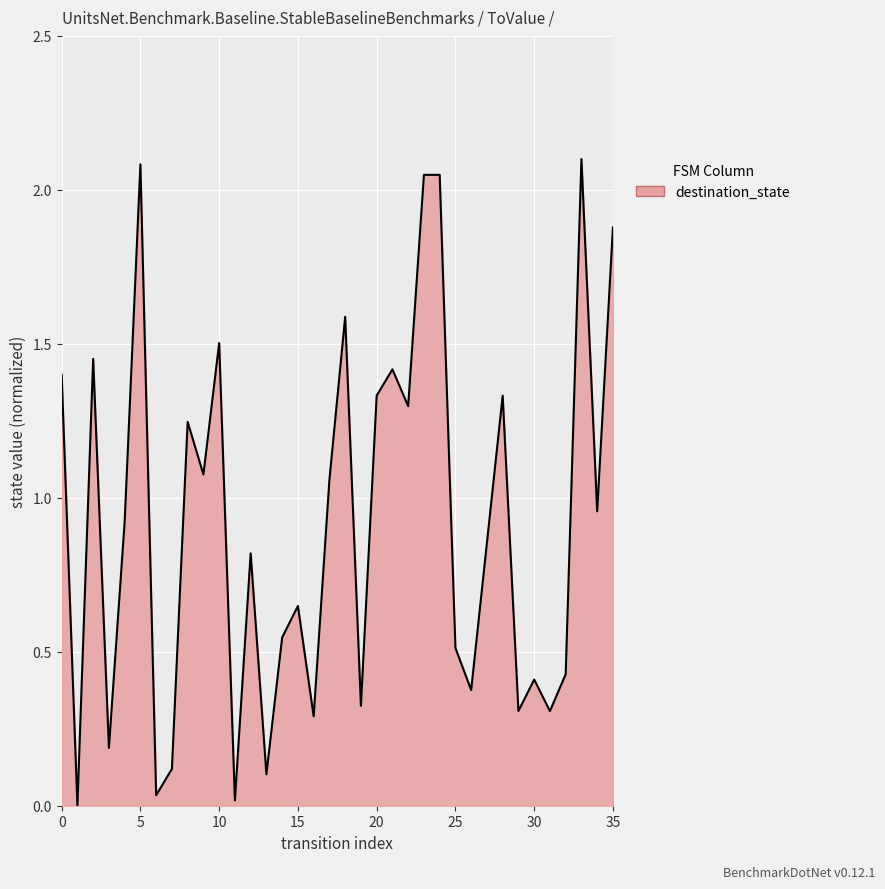

Does the chart display data point markers on the line(s)?

No